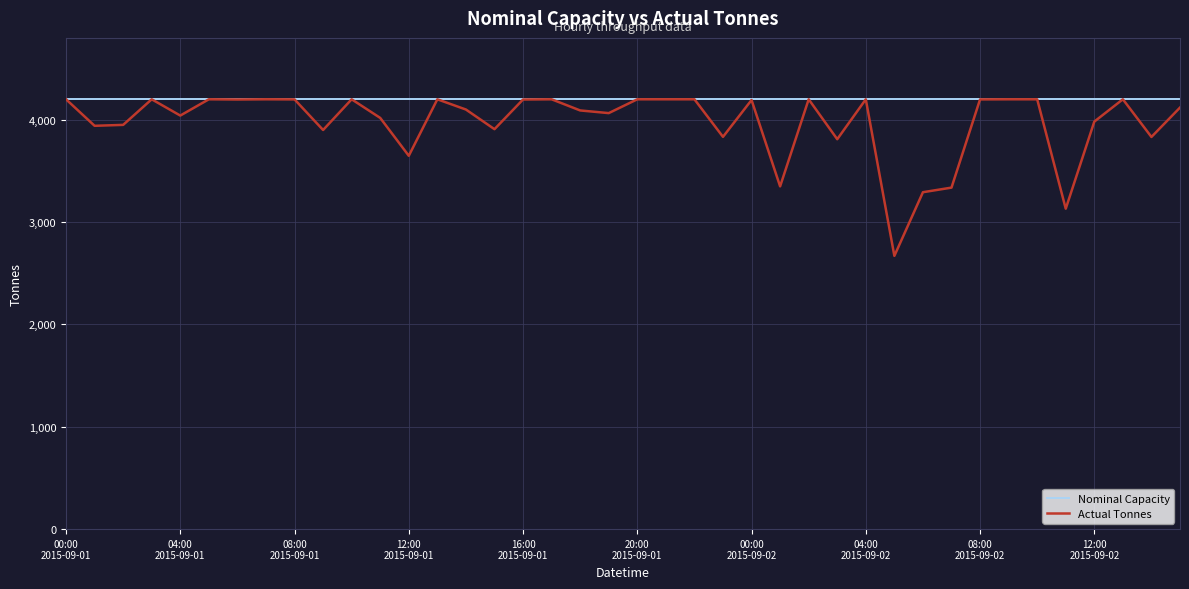

List the series in order of their overall mean, lowest first.

Actual Tonnes, Nominal Capacity